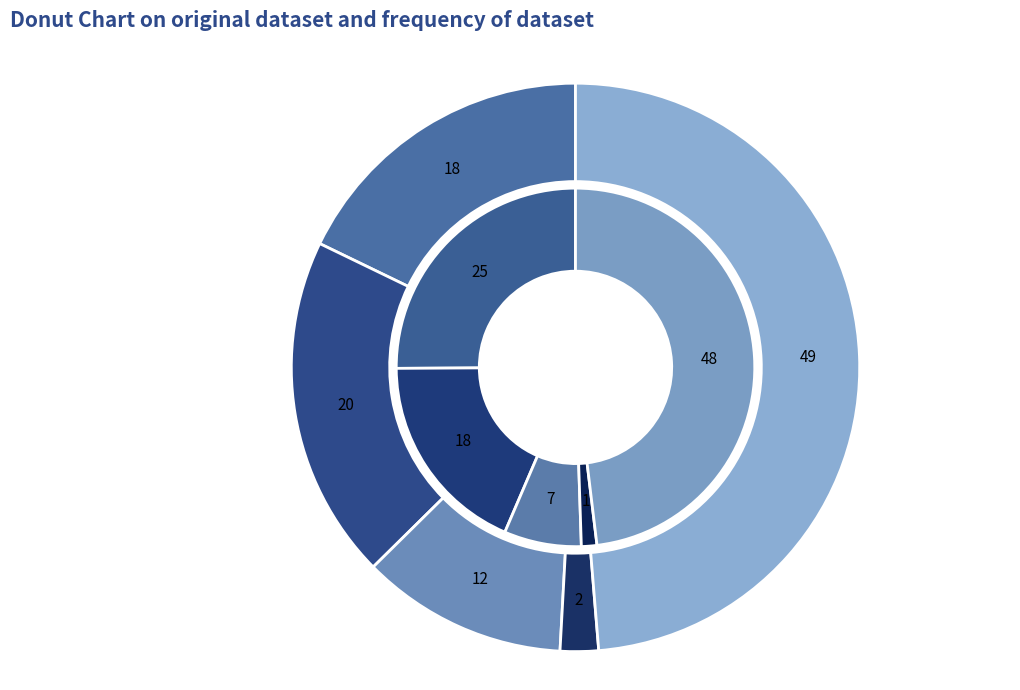

Is Criminal Sexual Assault the majority of the pie?

No